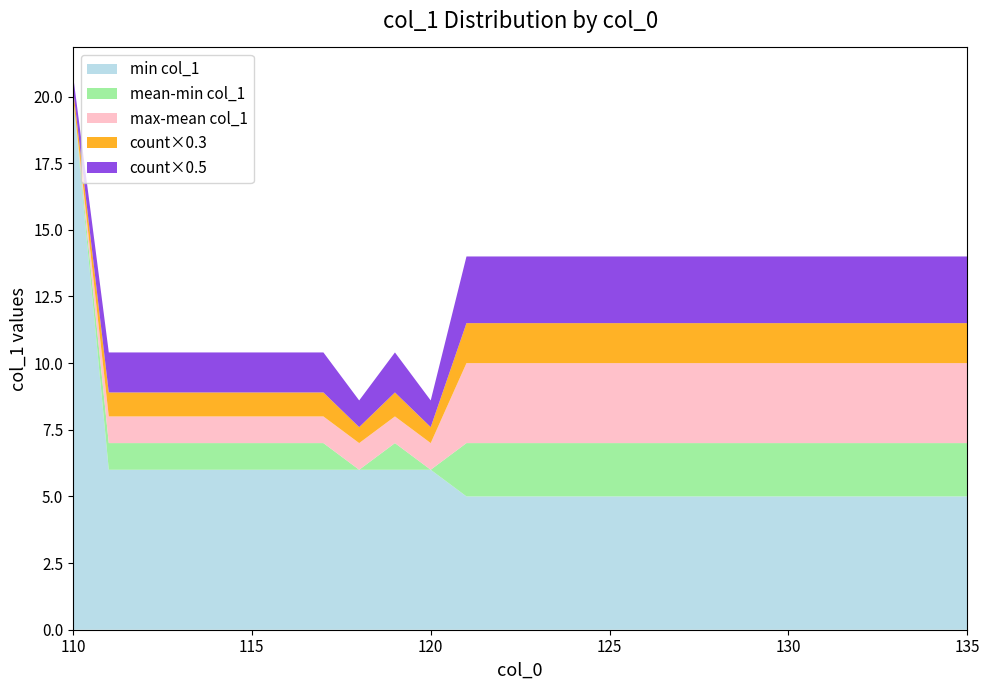

Reading left to right, list all the values displayed in this chart.

count_per_col0: 110=1	111=3	112=3	113=3	114=3	115=3	116=3	117=3	118=2	119=3	120=2	121=5	122=5	123=5	124=5	125=5	126=5	127=5	128=5	129=5	130=5	131=5	132=5	133=5	134=5	135=5
mean_col1: 110=20	111=7	112=7	113=7	114=7	115=7	116=7	117=7	118=6	119=7	120=6	121=7	122=7	123=7	124=7	125=7	126=7	127=7	128=7	129=7	130=7	131=7	132=7	133=7	134=7	135=7
min_col1: 110=20	111=6	112=6	113=6	114=6	115=6	116=6	117=6	118=6	119=6	120=6	121=5	122=5	123=5	124=5	125=5	126=5	127=5	128=5	129=5	130=5	131=5	132=5	133=5	134=5	135=5
max_col1: 110=20	111=8	112=8	113=8	114=8	115=8	116=8	117=8	118=7	119=8	120=7	121=10	122=10	123=10	124=10	125=10	126=10	127=10	128=10	129=10	130=10	131=10	132=10	133=10	134=10	135=10